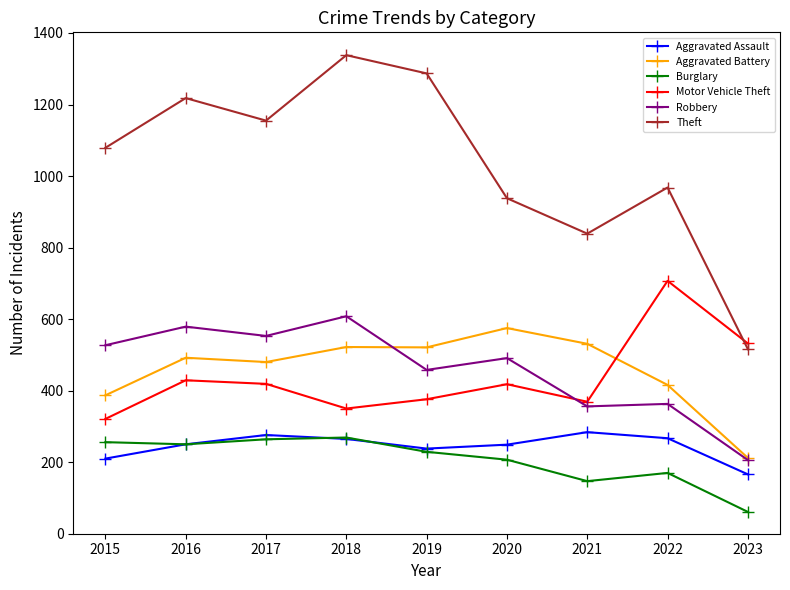

What value does the Theft series have at 2023, to the nearest 10?

520